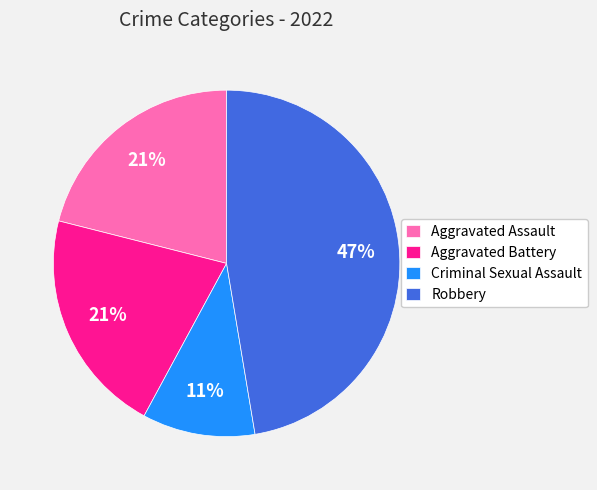

Which category has the biggest portion of the pie?

Robbery